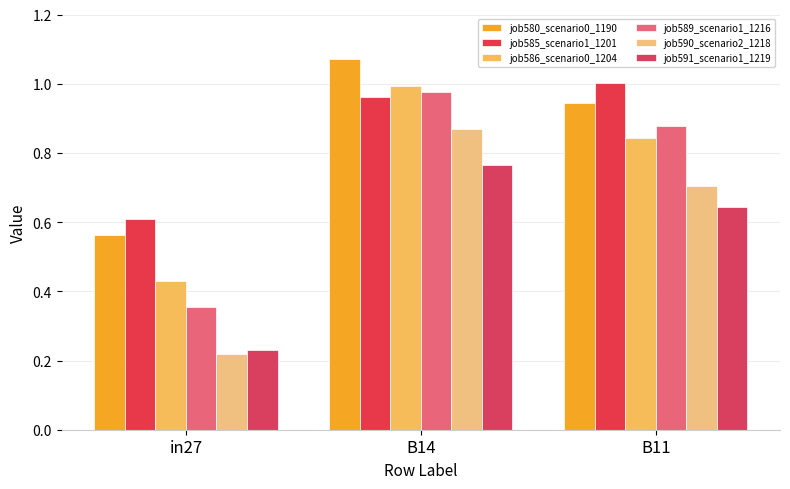

Which series has the largest total across all categories?

job580_scenario0_1190